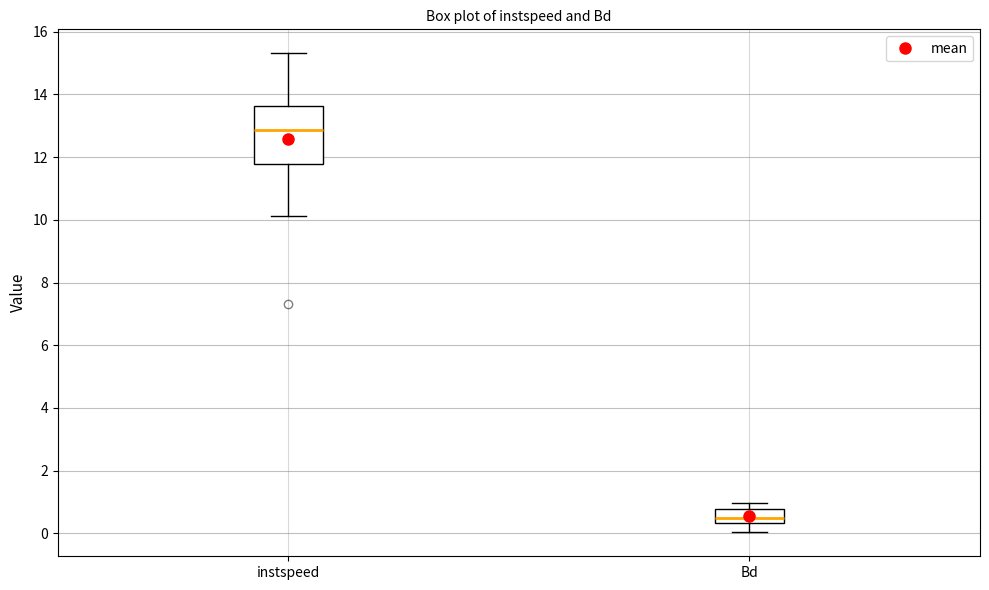

Reading left to right, read every box against the y-axis: the position of its median line, the range the box covers, and the ends of its whiskers. The values are not printed on the chart, so give them approximately, as read against the axis.

instspeed: median 12.8, box 11.8 to 13.6, whiskers 10.2 to 15.4
Bd: median 0.4 (just above the box's lower edge), box 0.4 to 0.8, whiskers 0.0 to 1.0